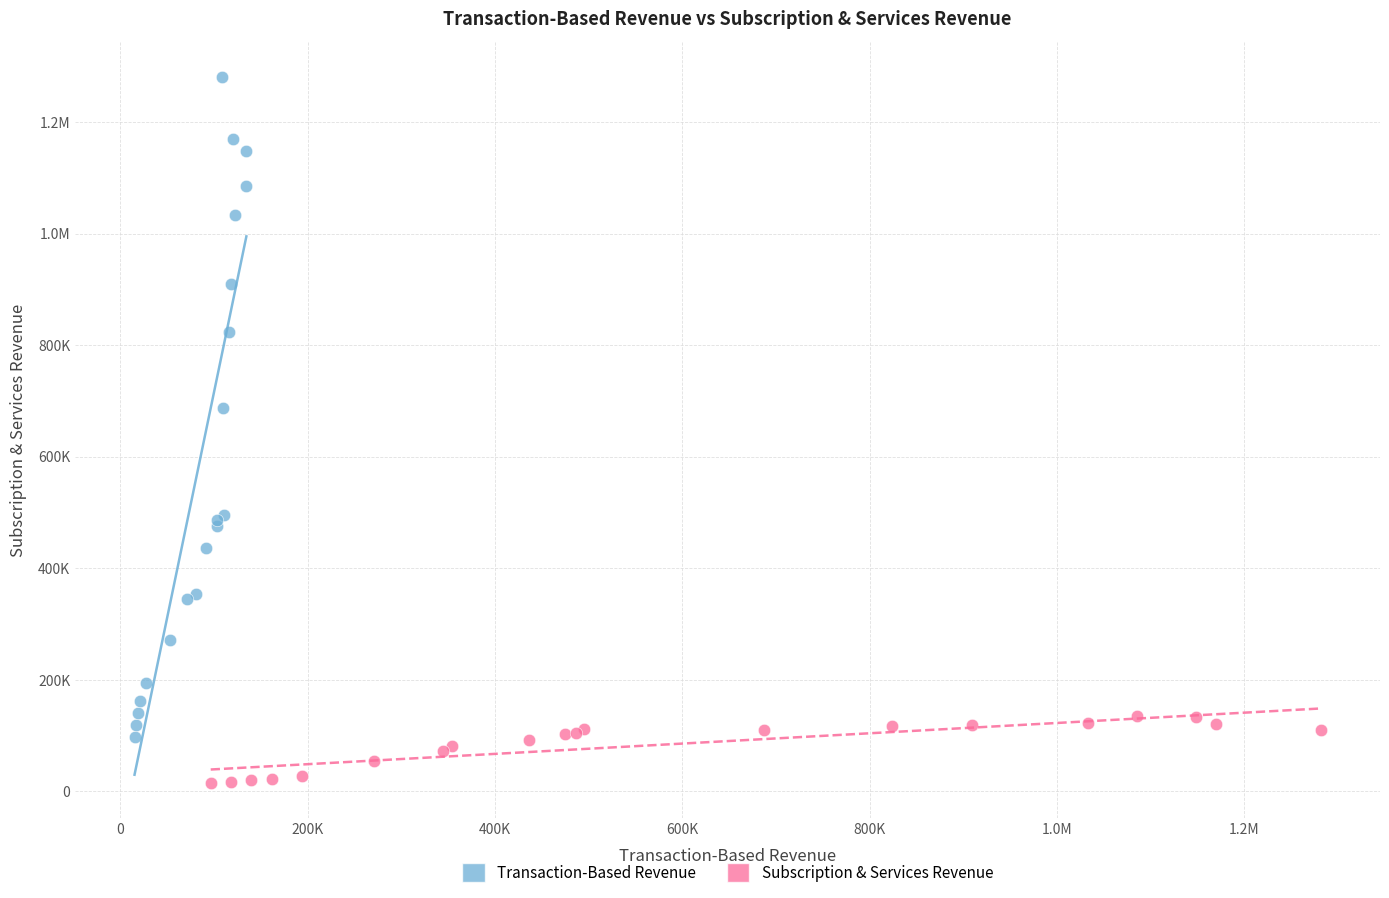

What are all the series names shown in the legend?

Transaction-Based Revenue, Subscription & Services Revenue